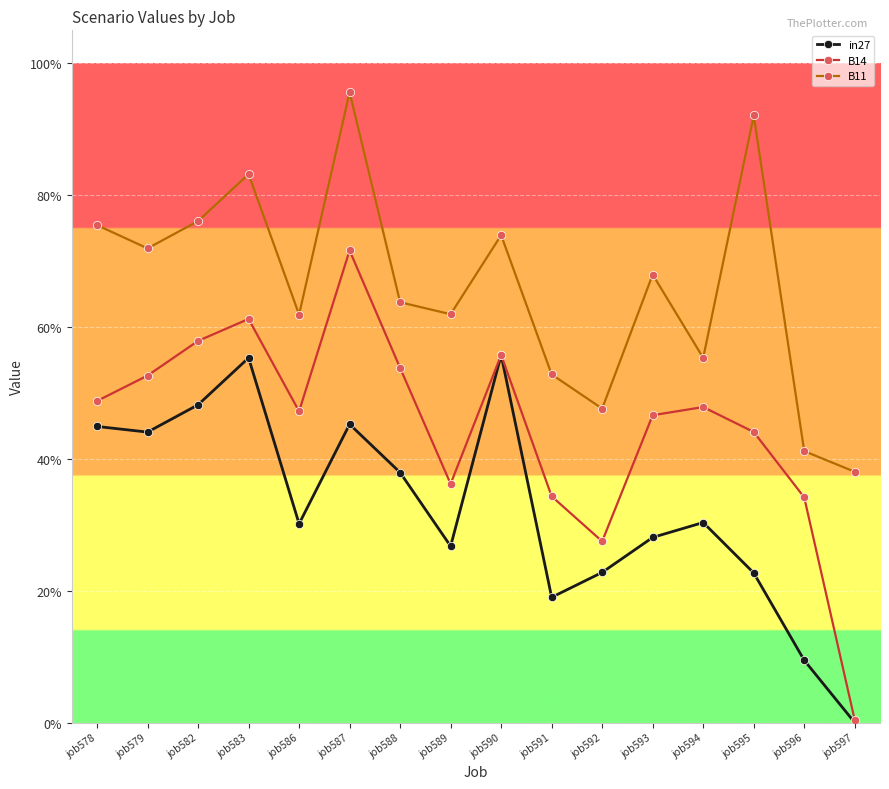

Is the value of B11 at job591 greater than the value of B14 at job587?

No